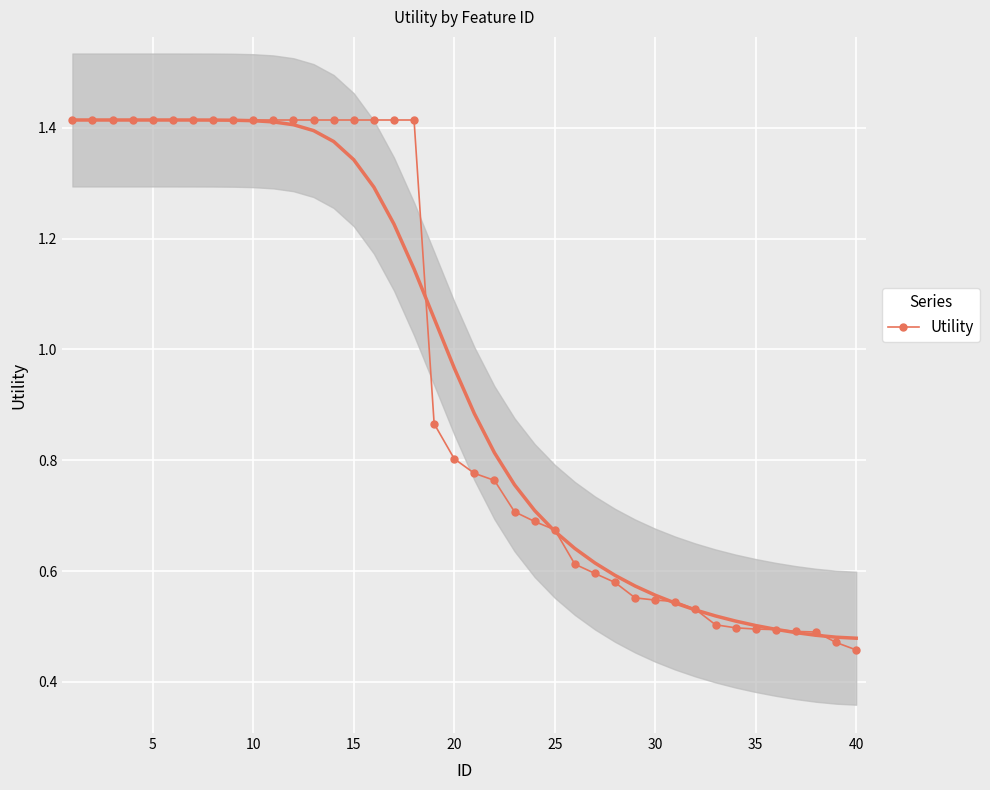

Count the Utility values in the range 0 to 1.

22